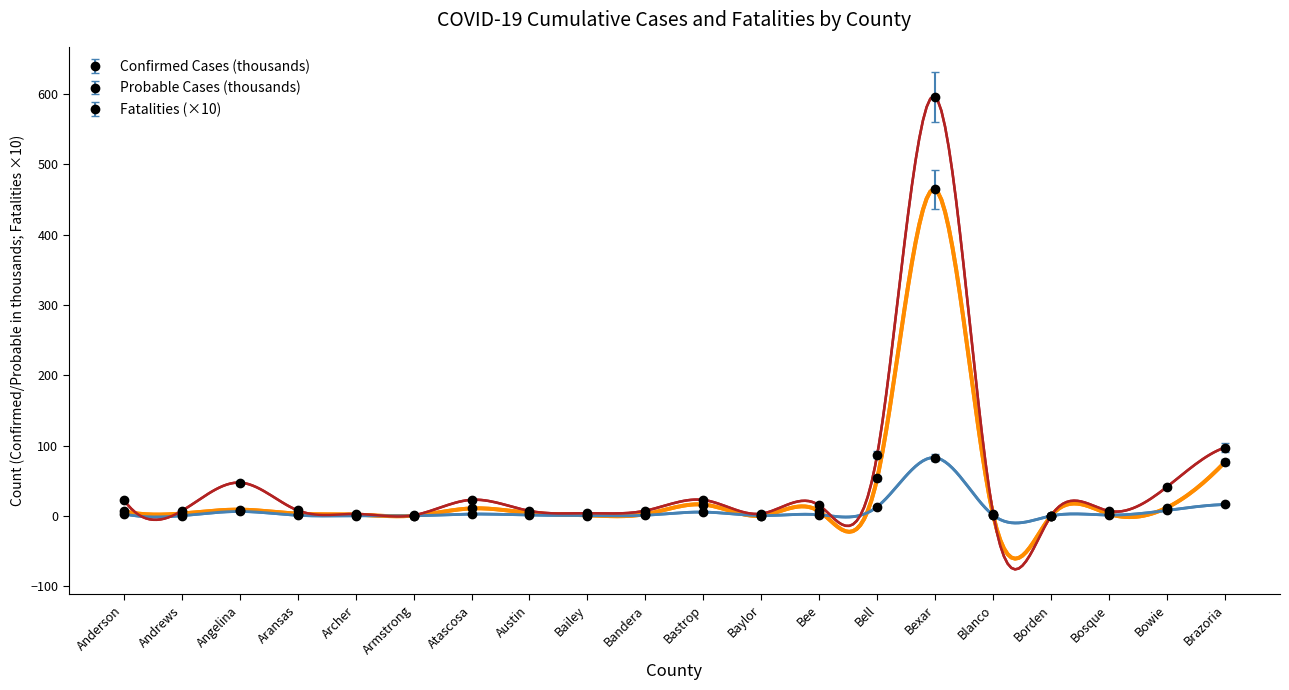

What are all the series names shown in the legend?

Confirmed Cases, Probable Cases, Fatalities